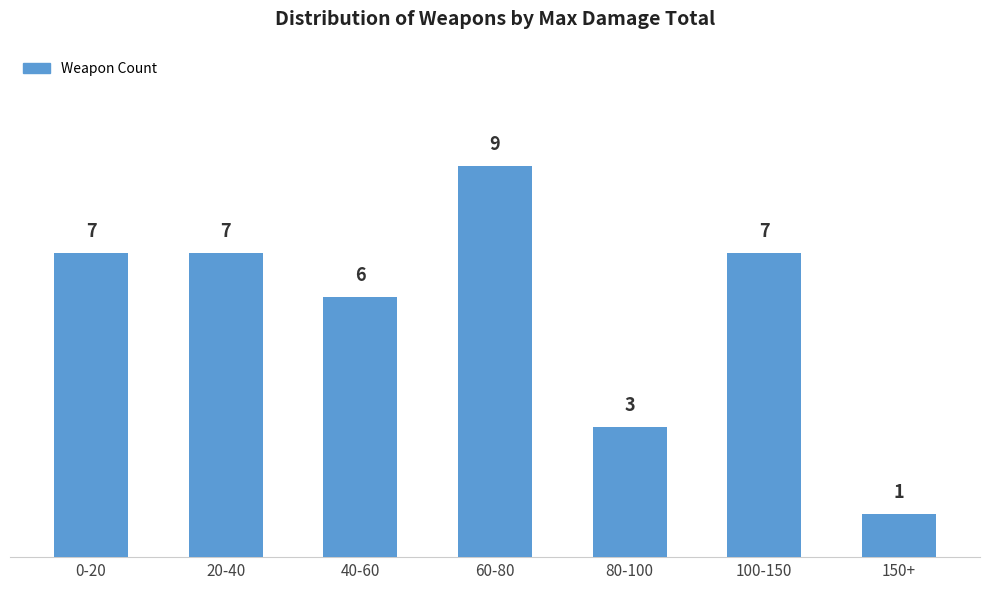

Reading right to left, transcribe all the data shown in this chart.

150+=1	100-150=7	80-100=3	60-80=9	40-60=6	20-40=7	0-20=7